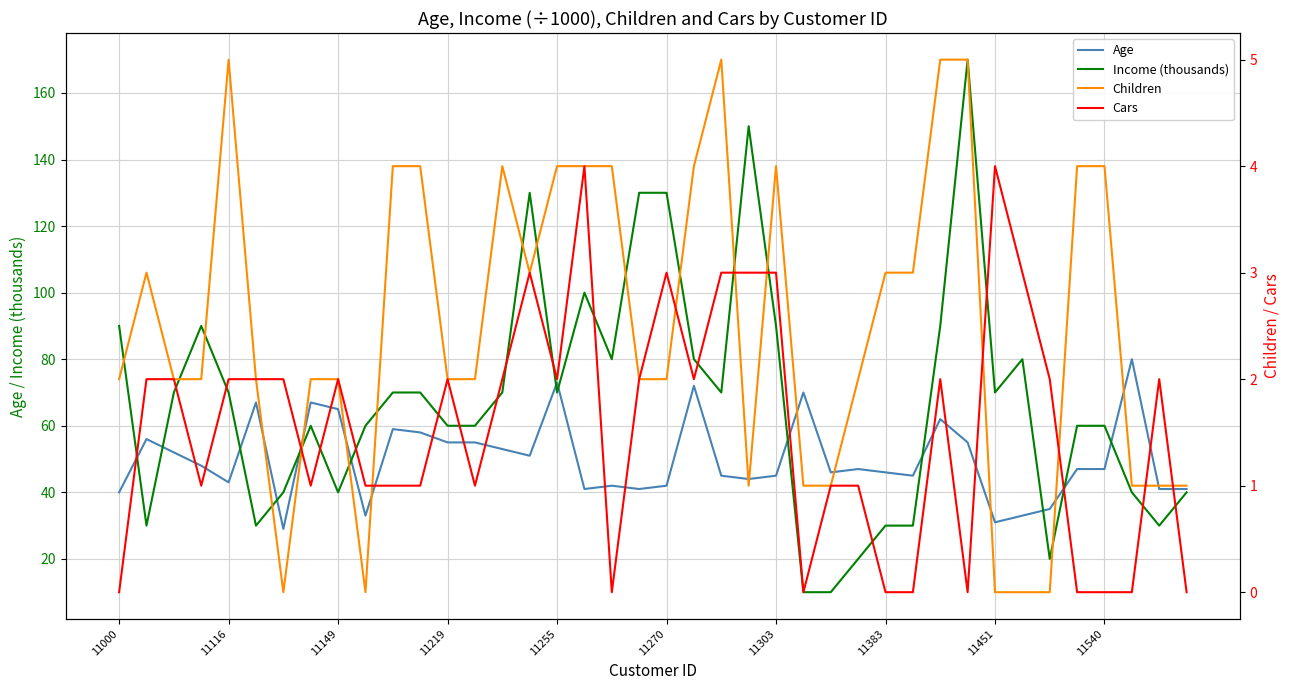

Is the value of Income (thousands) at 11149 greater than the value of Age at 11149?

No